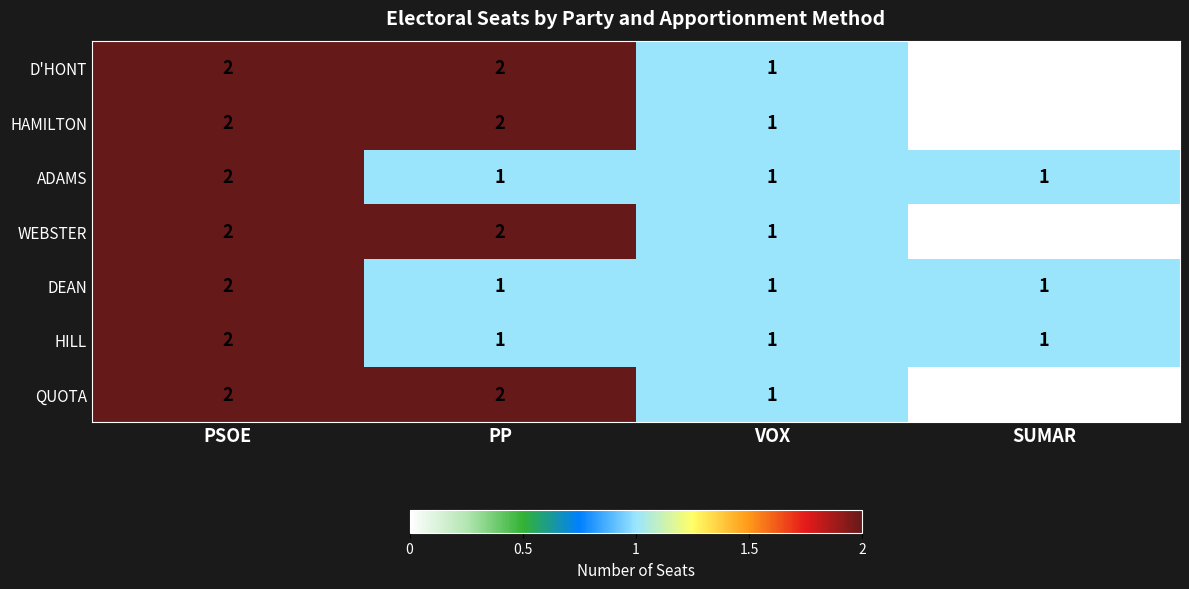

At which label does ADAMS reach its peak?

PSOE